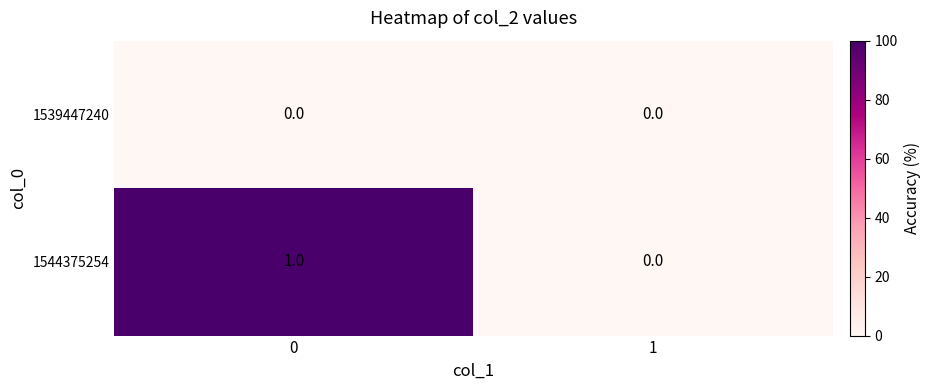

How many data points in 1544375254 are less than 1?

1